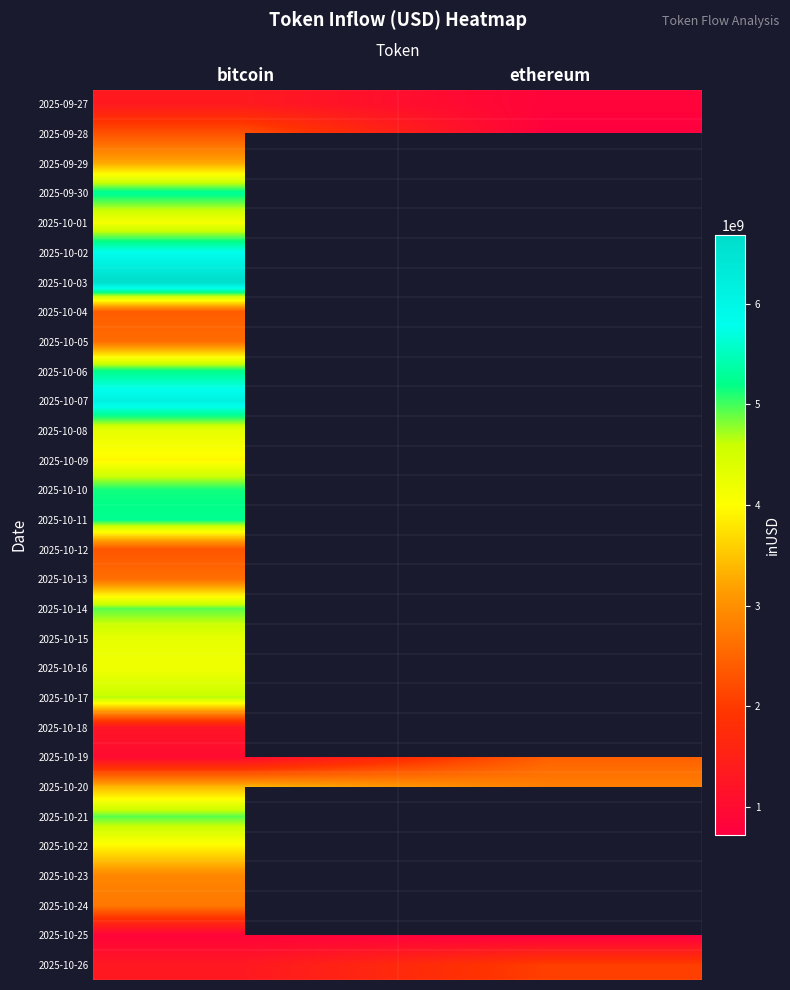

What is the highest value of the 2025-10-04 series?

2409020105.8